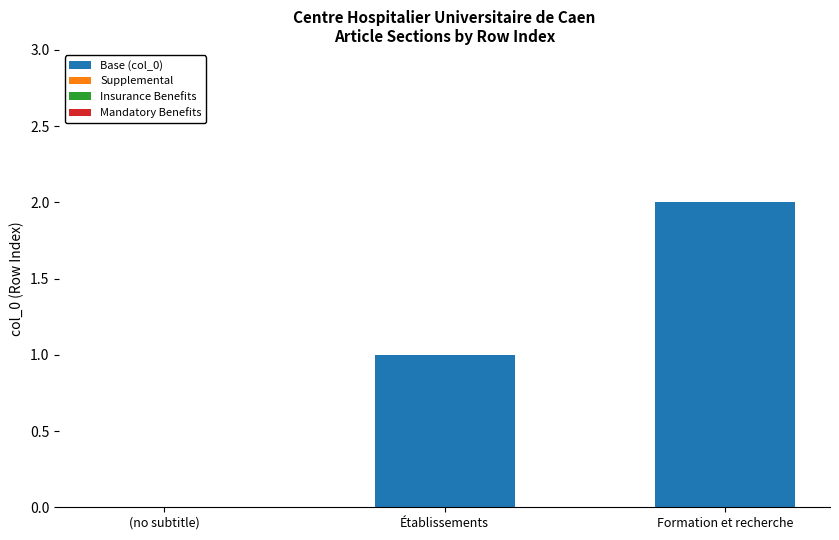

Approximately how many times larger is the value at Établissements compared to Formation et recherche?

0.5